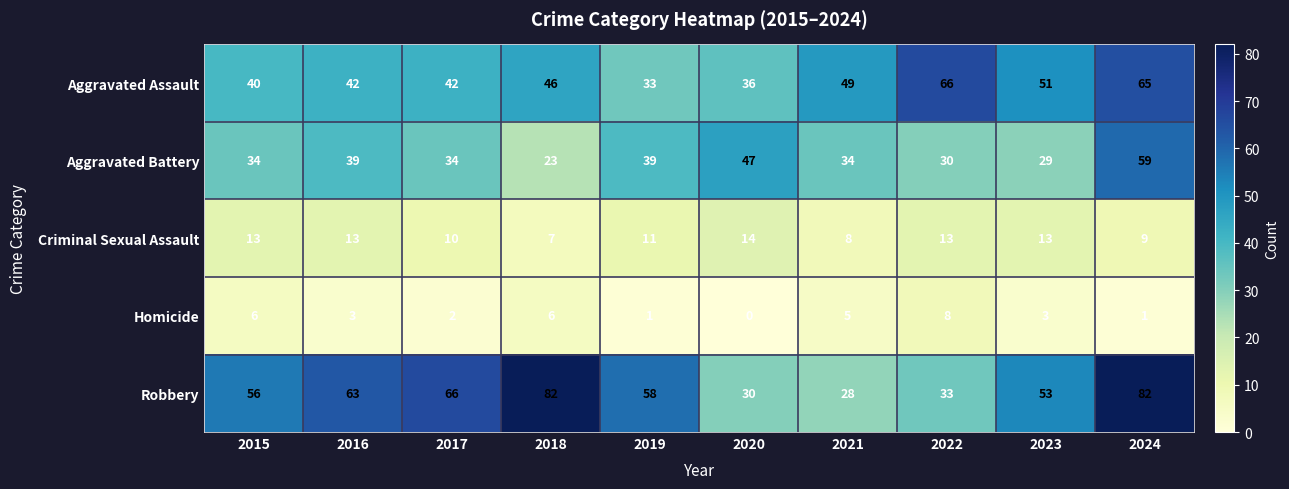

True or false: Aggravated Assault has a value of 46 at 2018.

True